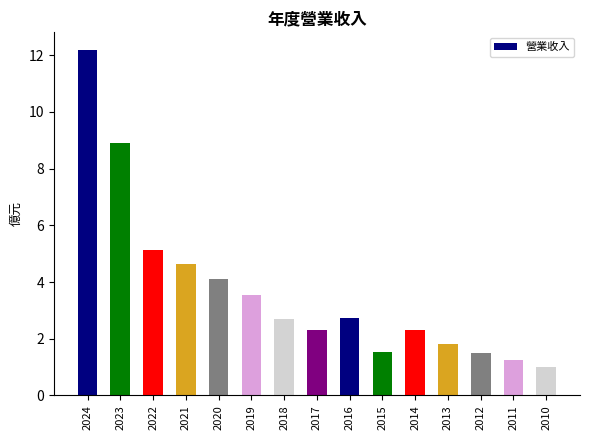

What is the value of the 4th bar from the left?

4.6